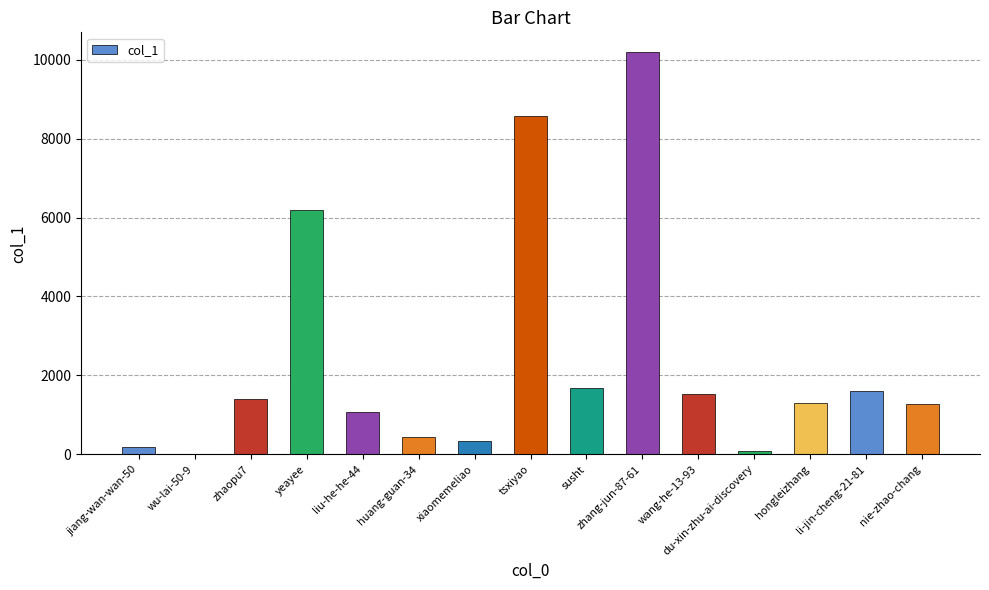

Between xiaomemeliao and susht, which is larger?

susht